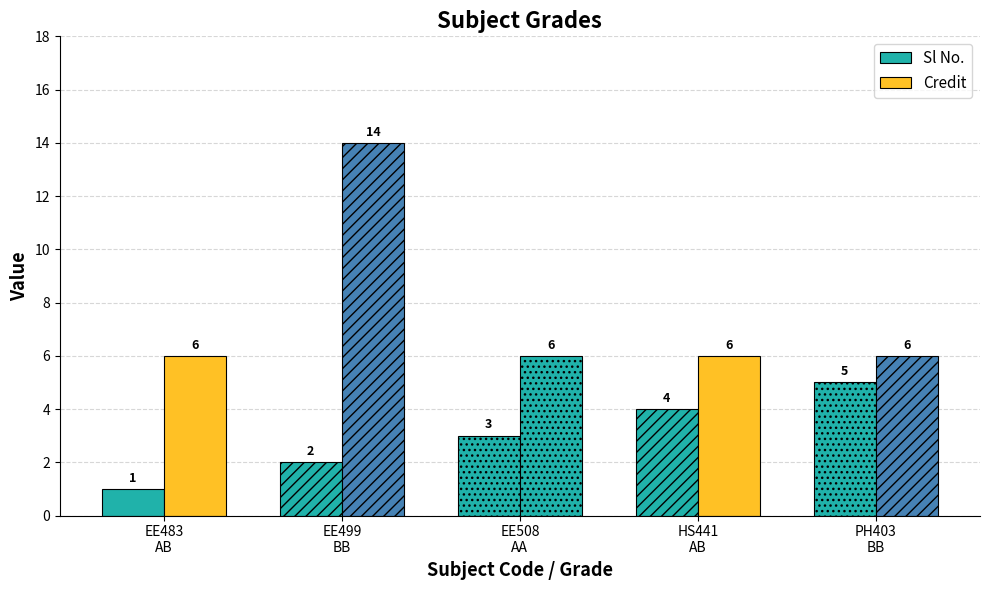

Count the number of categories in the chart.

5